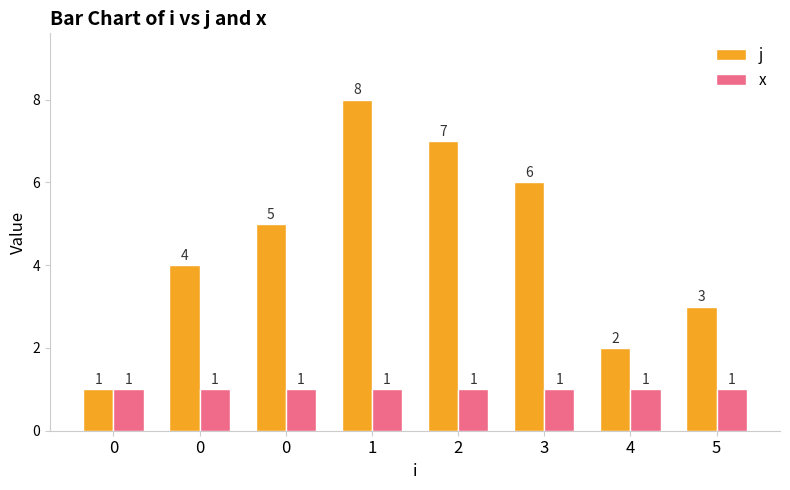

Is the value of j at 3 greater than the value of x at 0?

Yes